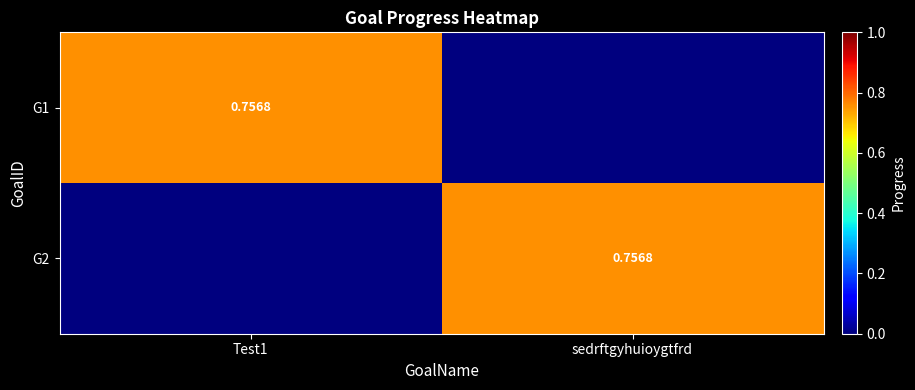

What is the difference between the maximum and minimum values in the G1 series?

0.8